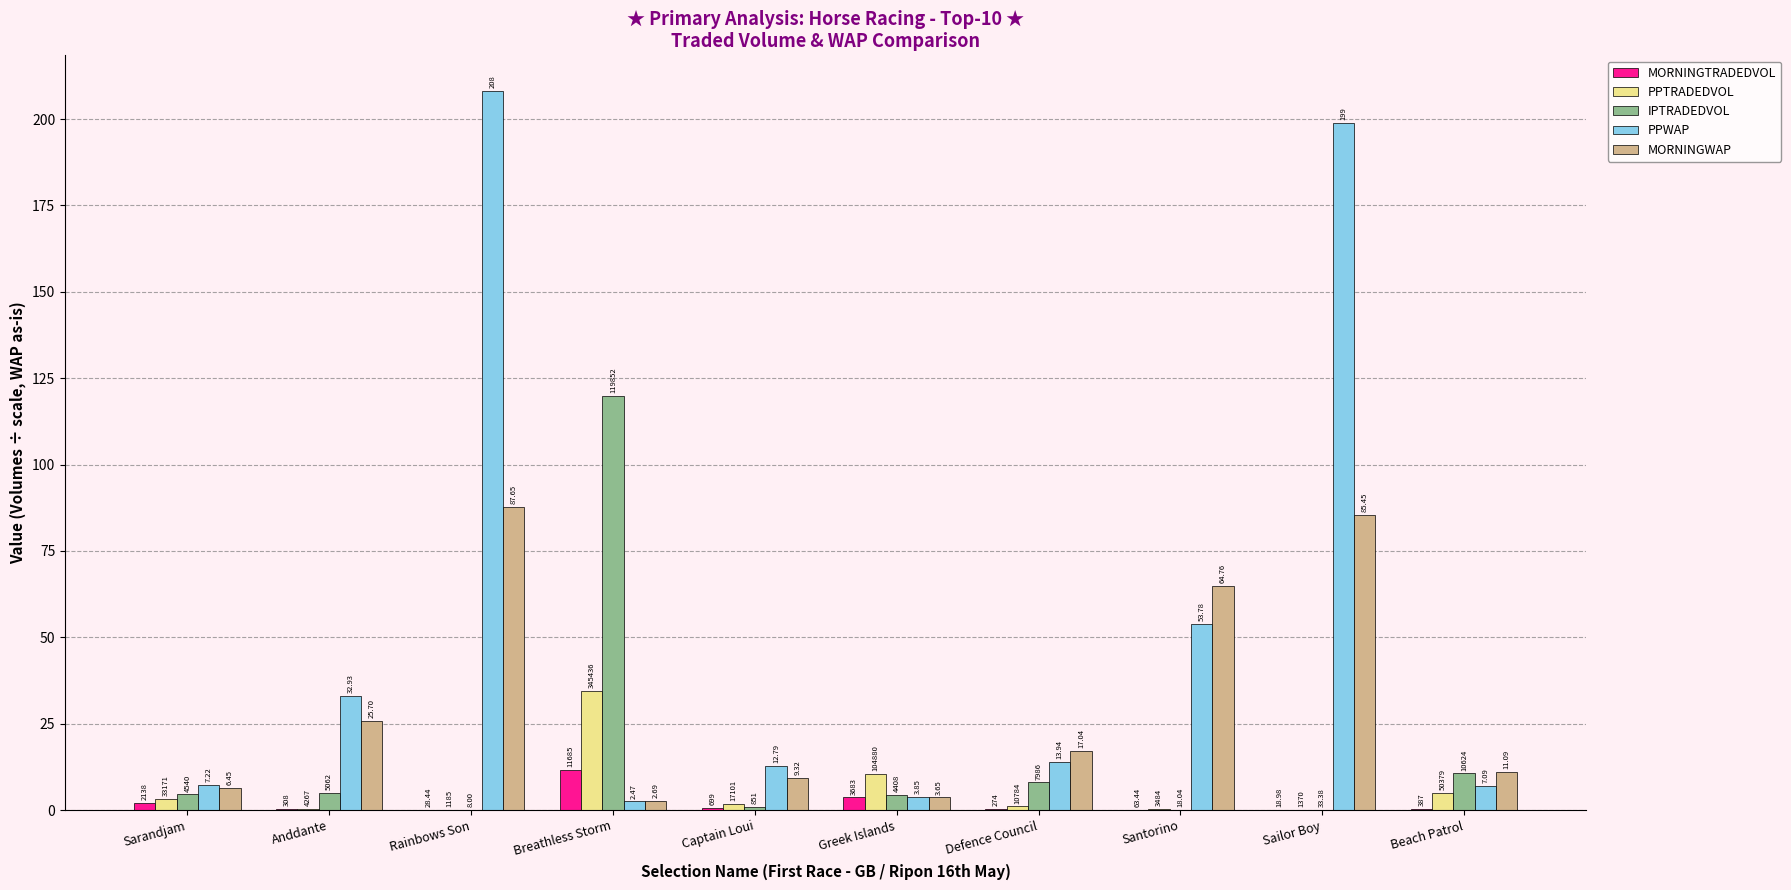

Are the bars grouped side by side (vs. stacked)?

Yes